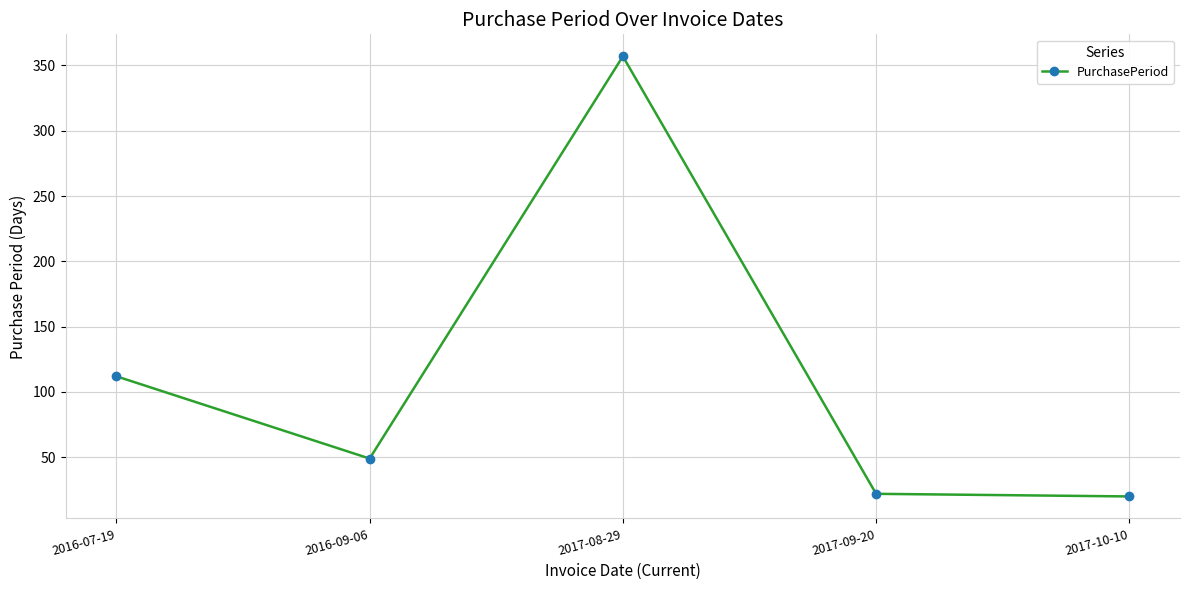

How many data points are less than 49?

2